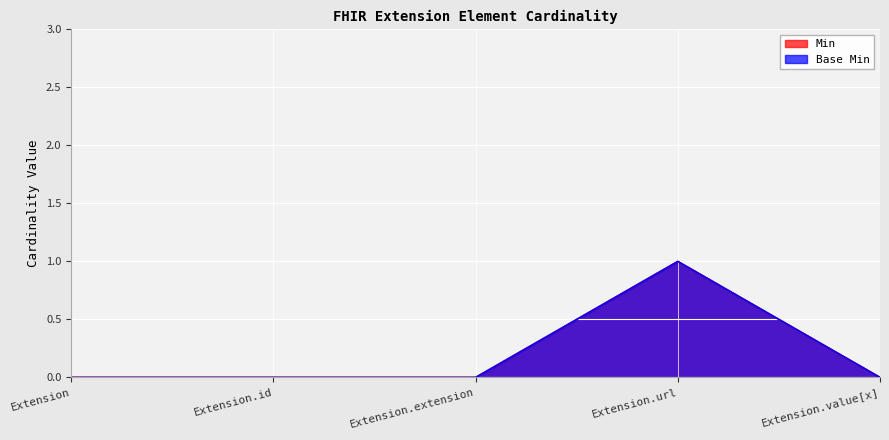

At which label does Base Min reach its minimum?

Extension